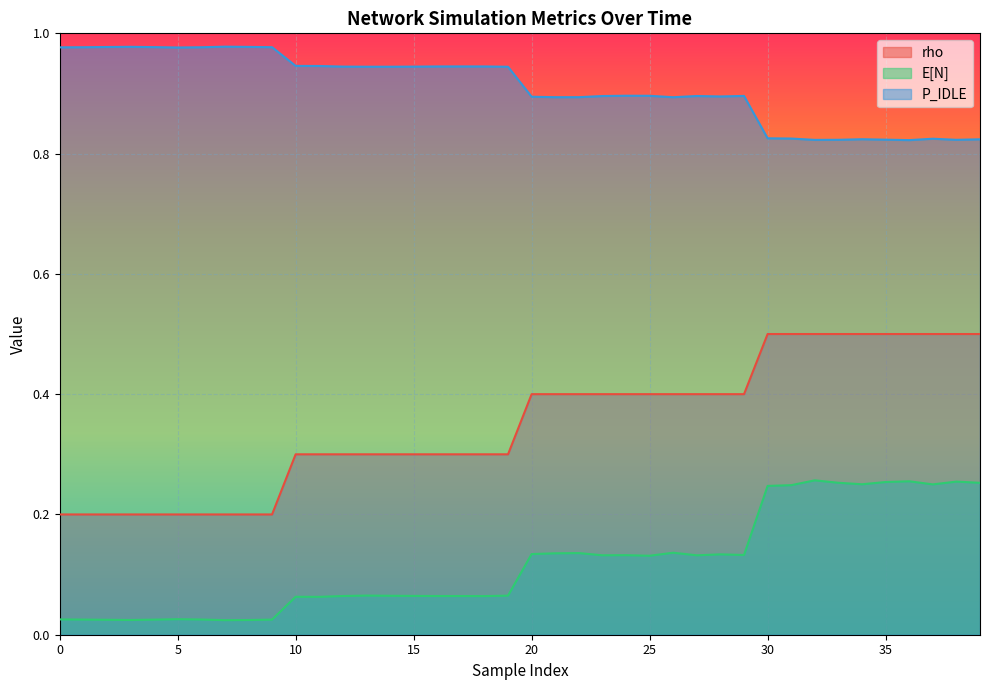

How many data points does each series have?

40